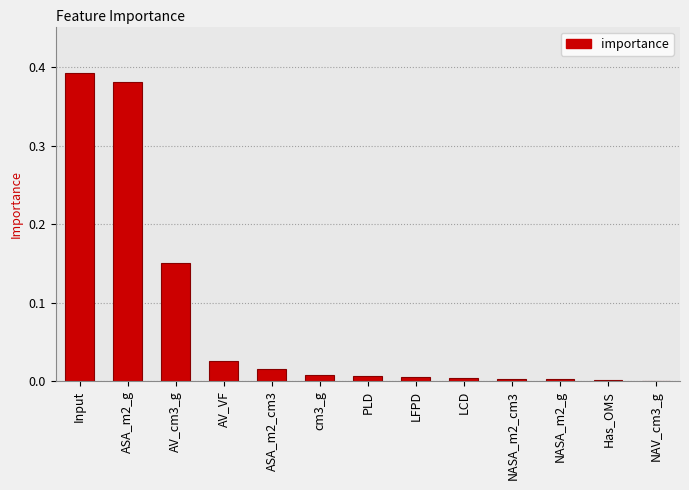

True or false: the data shows 0.0 at PLD.

True